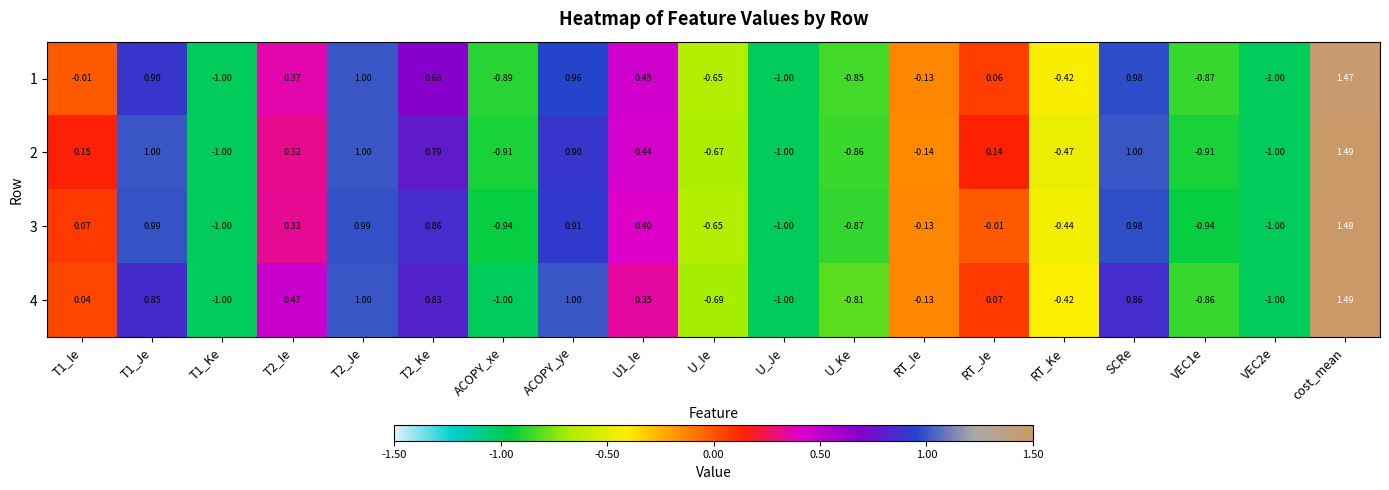

Which label corresponds to the largest value in the chart?

cost_mean